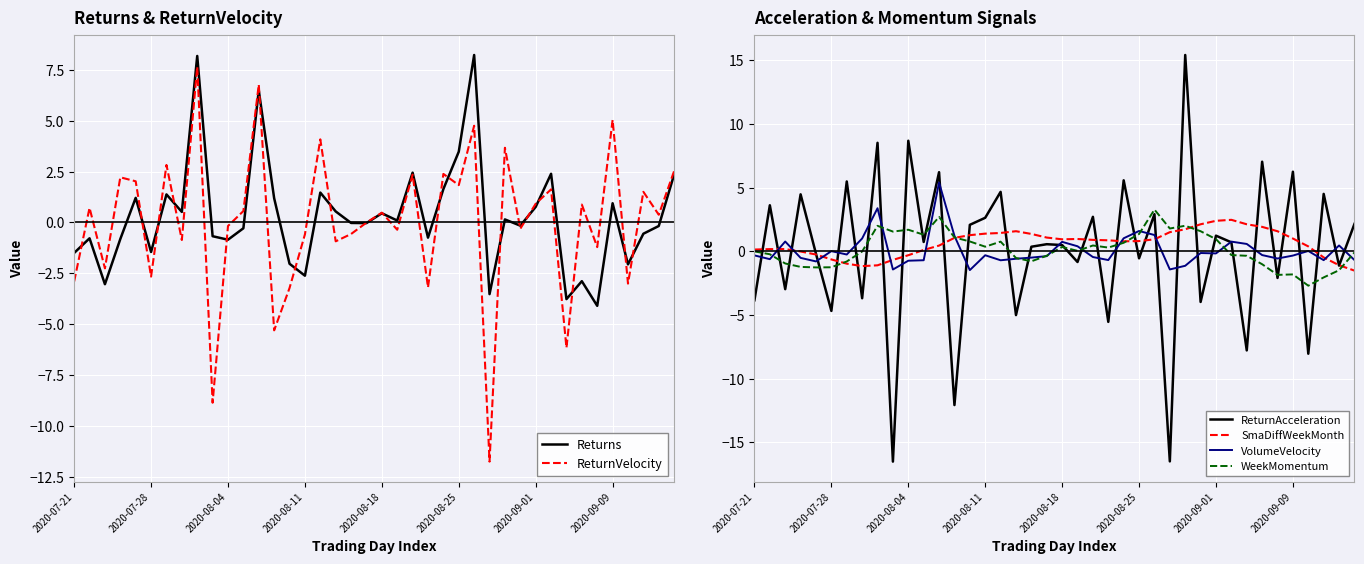

What is the minimum value for ReturnAcceleration?

-16.5